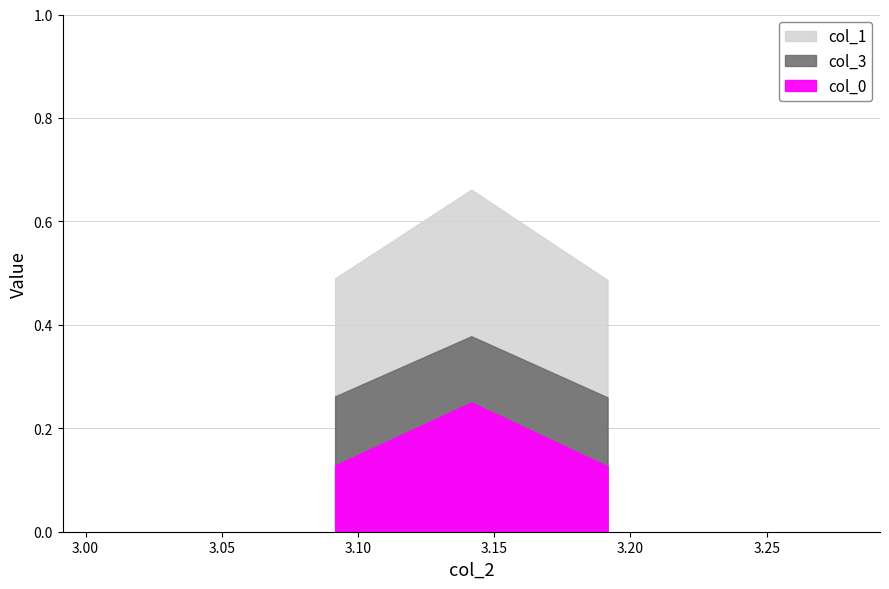

How many lines are shown in the chart?

3